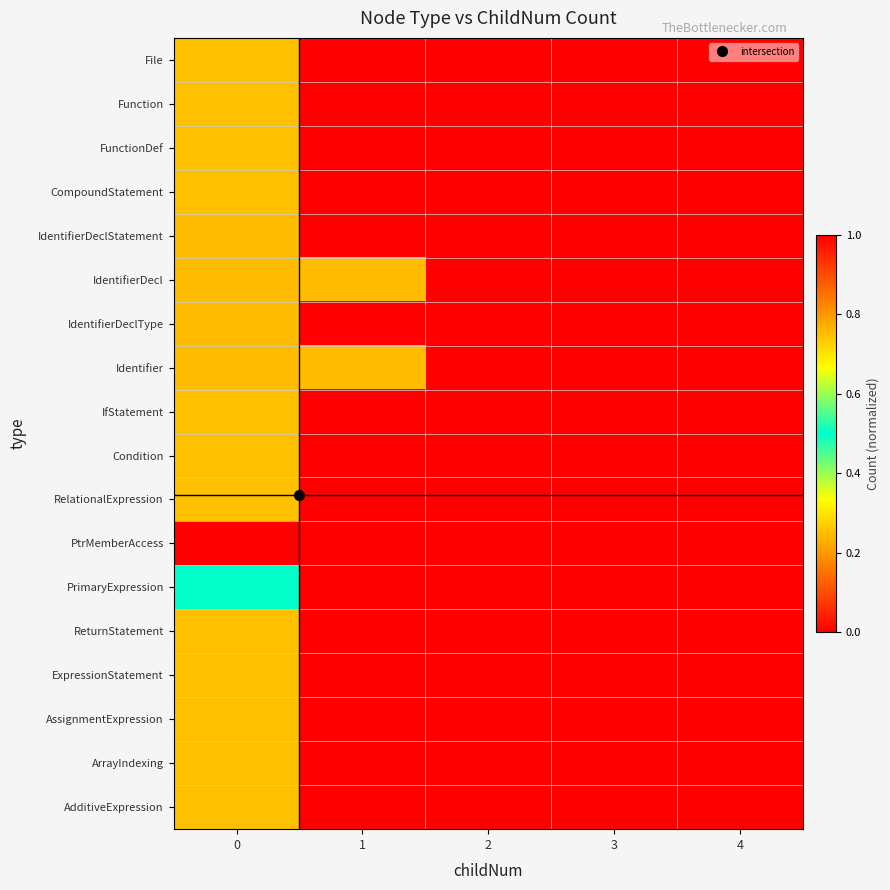

Reading left to right, list all the values displayed in this chart.

File: 0=0.2	1=0.0	2=0.0	3=0.0	4=0.0
Function: 0=0.2	1=0.0	2=0.0	3=0.0	4=0.0
FunctionDef: 0=0.2	1=0.0	2=0.0	3=0.0	4=0.0
CompoundStatement: 0=0.2	1=0.0	2=0.0	3=0.0	4=0.0
IdentifierDeclStatement: 0=0.8	1=0.0	2=0.0	3=0.0	4=0.0
IdentifierDecl: 0=0.8	1=0.8	2=0.0	3=0.0	4=0.0
IdentifierDeclType: 0=0.8	1=0.0	2=0.0	3=0.0	4=0.0
Identifier: 0=0.8	1=0.8	2=0.0	3=0.0	4=0.0
IfStatement: 0=0.2	1=0.0	2=0.0	3=0.0	4=0.0
Condition: 0=0.2	1=0.0	2=0.0	3=0.0	4=0.0
RelationalExpression: 0=0.2	1=0.0	2=0.0	3=0.0	4=0.0
PtrMemberAccess: 0=1.0	1=0.0	2=0.0	3=0.0	4=0.0
PrimaryExpression: 0=0.5	1=0.0	2=0.0	3=0.0	4=0.0
ReturnStatement: 0=0.2	1=0.0	2=0.0	3=0.0	4=0.0
ExpressionStatement: 0=0.2	1=0.0	2=0.0	3=0.0	4=0.0
AssignmentExpression: 0=0.2	1=0.0	2=0.0	3=0.0	4=0.0
ArrayIndexing: 0=0.2	1=0.0	2=0.0	3=0.0	4=0.0
AdditiveExpression: 0=0.2	1=0.0	2=0.0	3=0.0	4=0.0